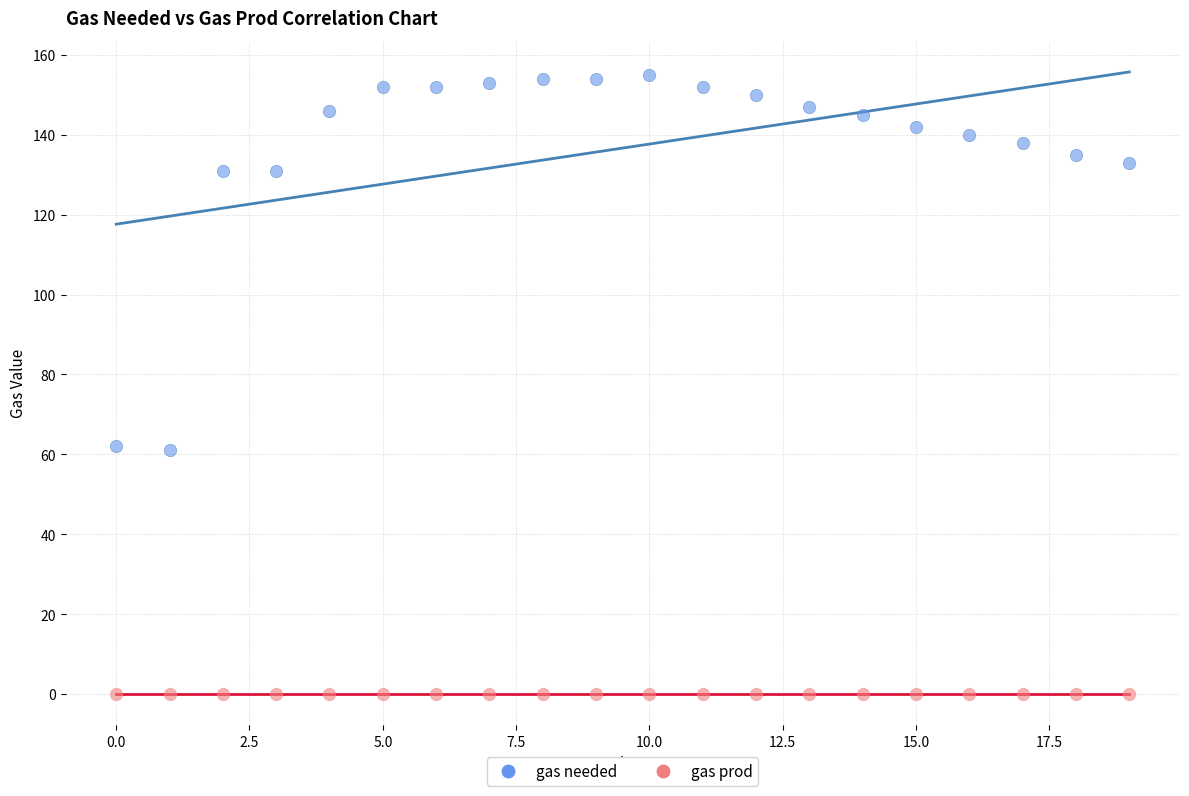

Which series contains the highest Y value?

gas needed